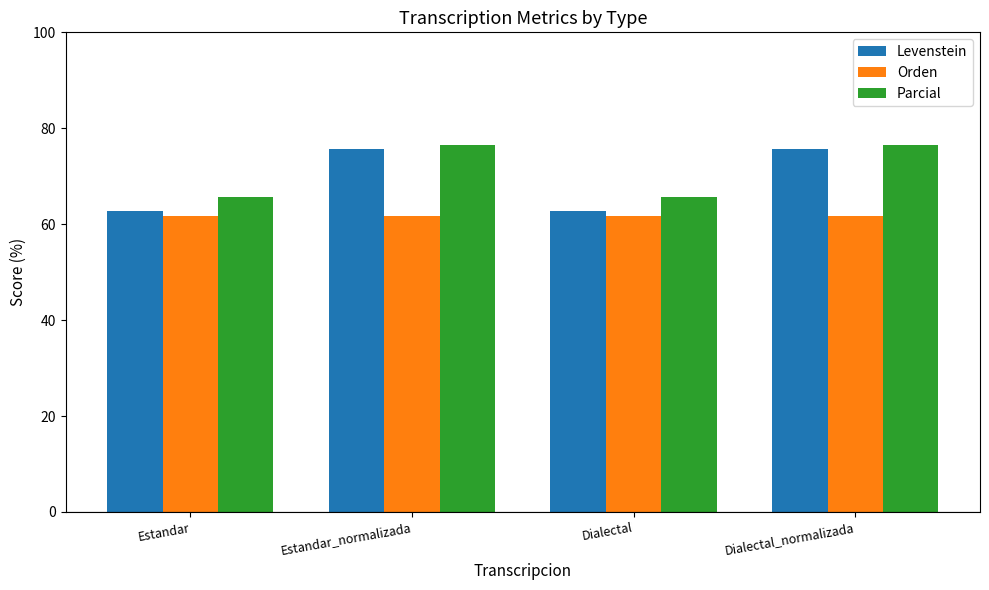

At Dialectal, list the series in order from smallest to largest.

Orden, Levenstein, Parcial